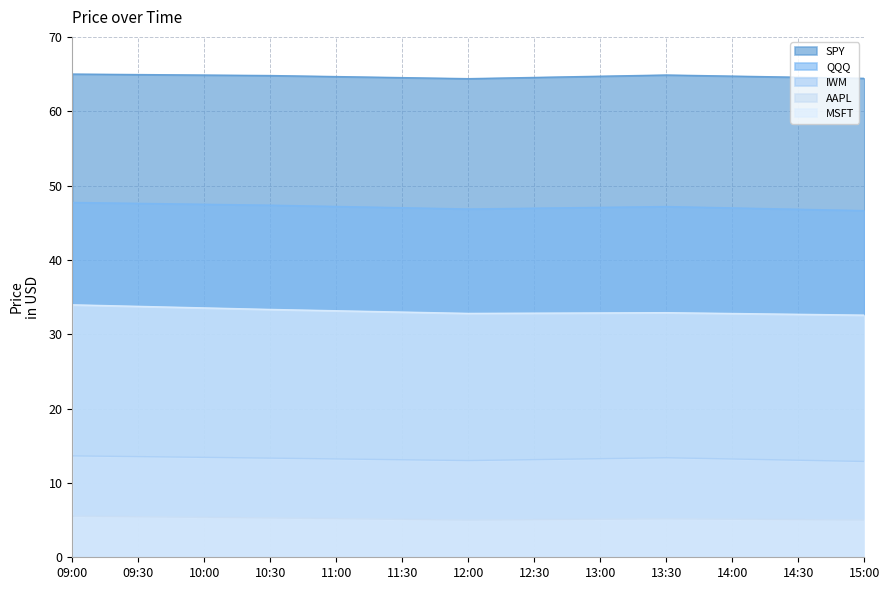

Reading left to right, extract all data points from this chart.

SPY: 65.0	64.8	64.4	64.9	64.4
QQQ: 47.7	47.4	46.9	47.2	46.6
IWM: 13.6	13.3	13.0	13.4	12.9
AAPL: 5.5	5.3	5.0	5.2	5.0
MSFT: 34.0	33.3	32.8	32.9	32.6